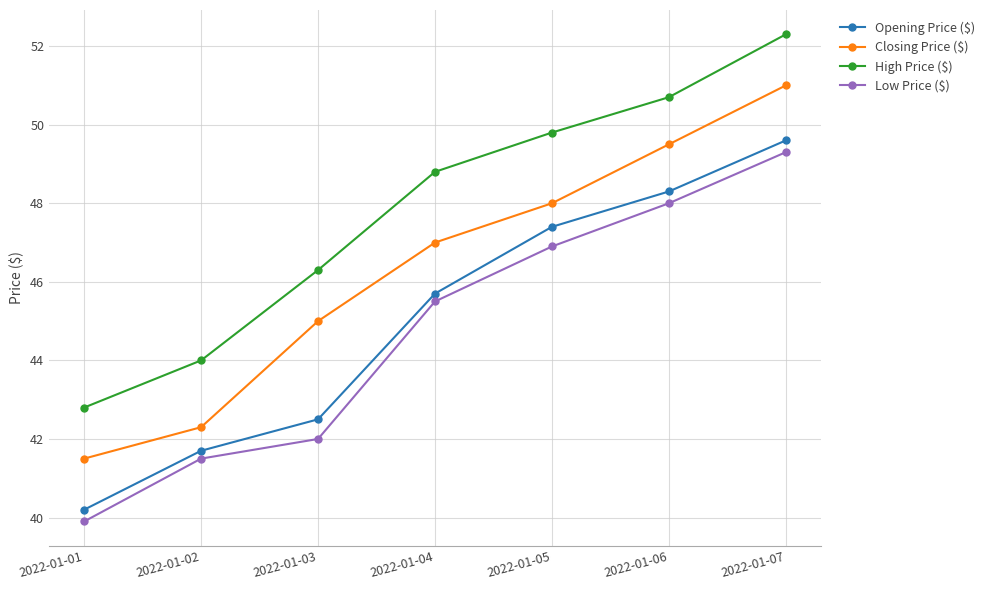

How many data points does each series have?

7